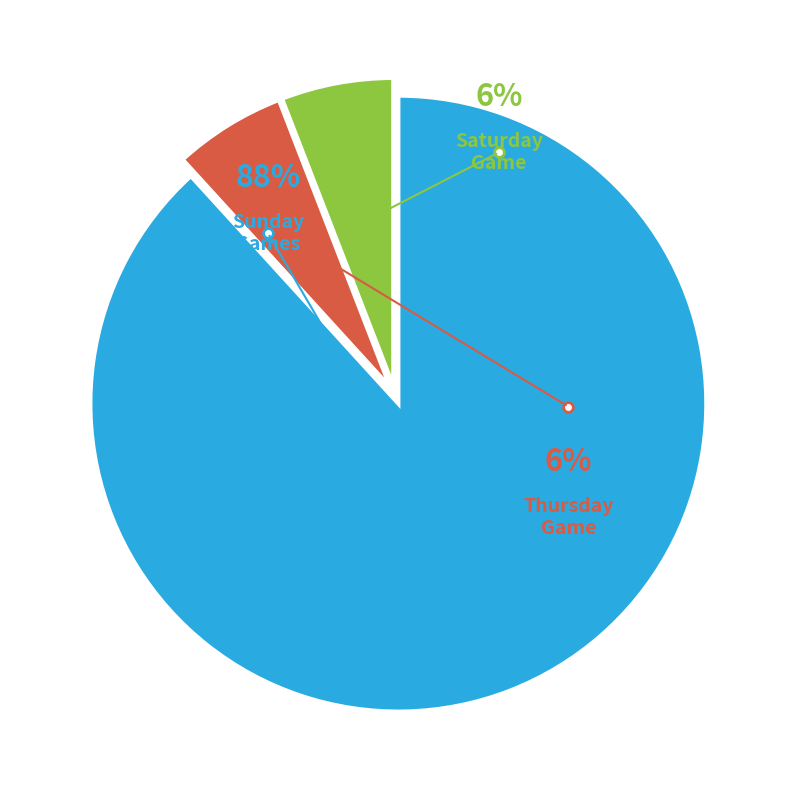

To the nearest percent, what percentage of the pie is Thu?

6%